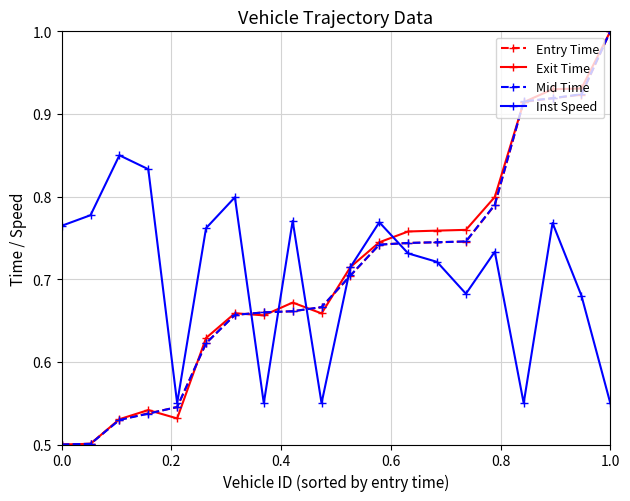

In Inst Speed, how many points are lower than both neighbors (excluding endpoints)?

5